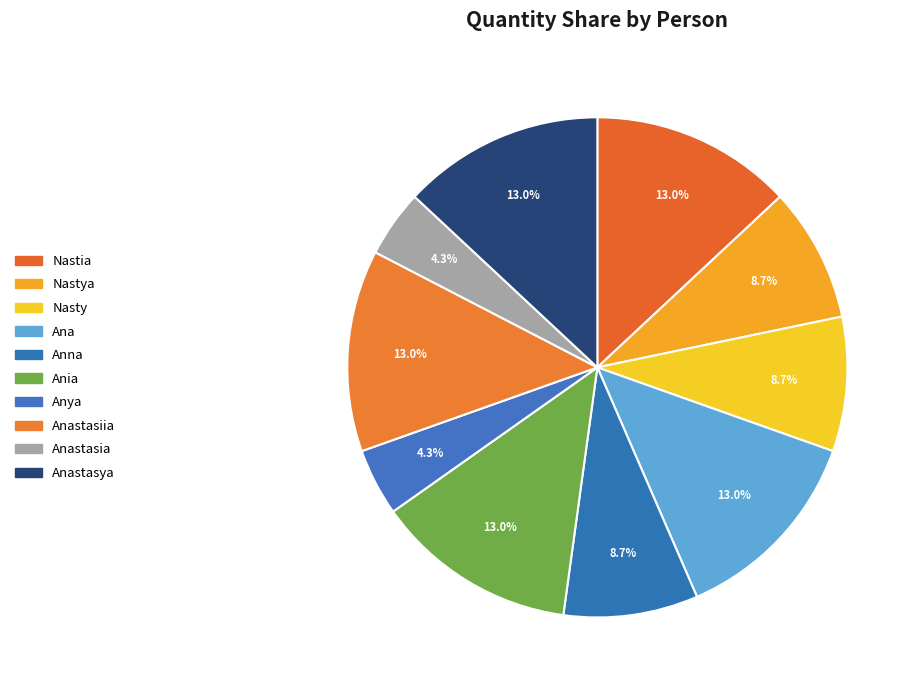

How many segments does this pie chart have?

10